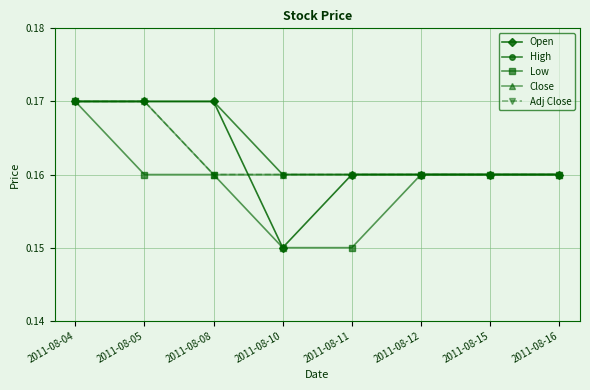

Is the value of Adj Close at 2011-08-05 greater than the value of High at 2011-08-16?

Yes